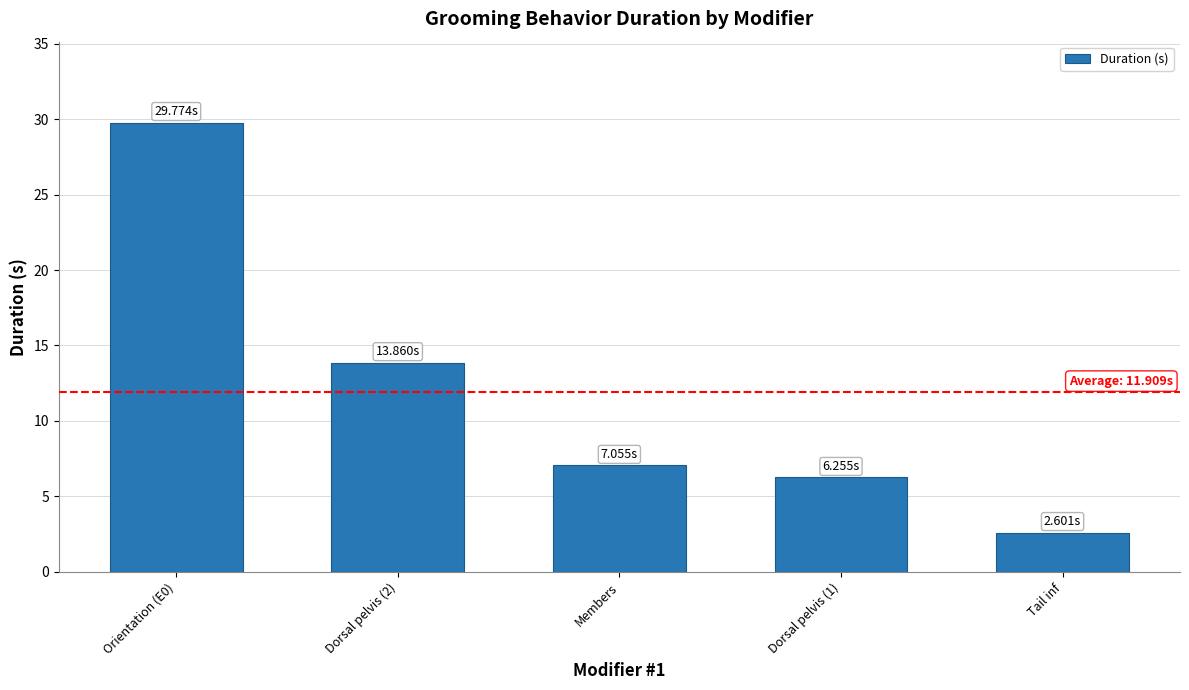

Which has a higher value, Members or Tail inf?

Members